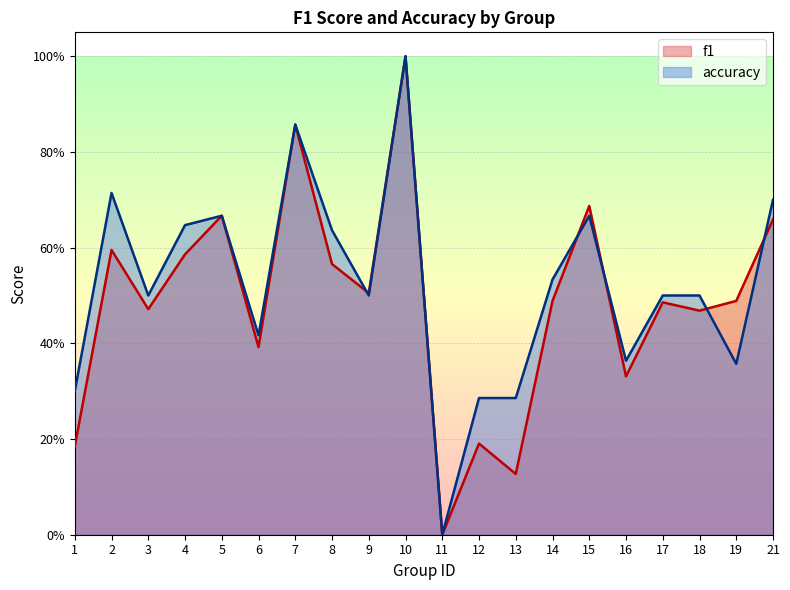

What are all the series names shown in the legend?

f1, accuracy